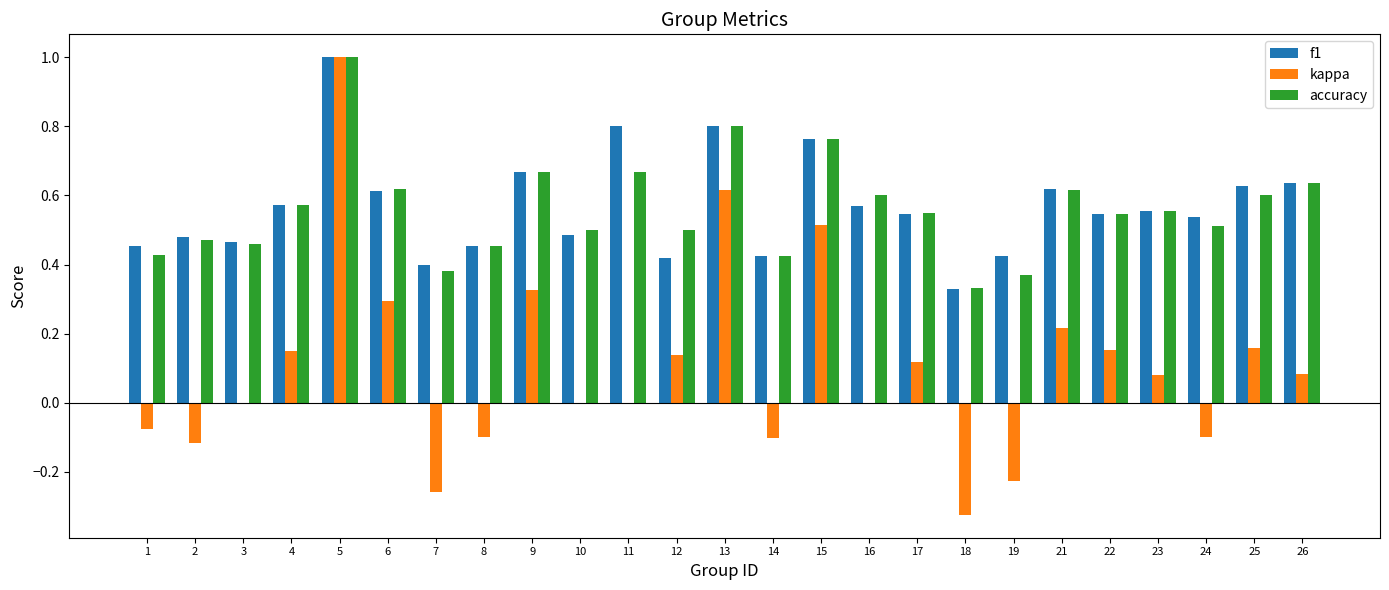

At which category is the sum across all series the highest?

5